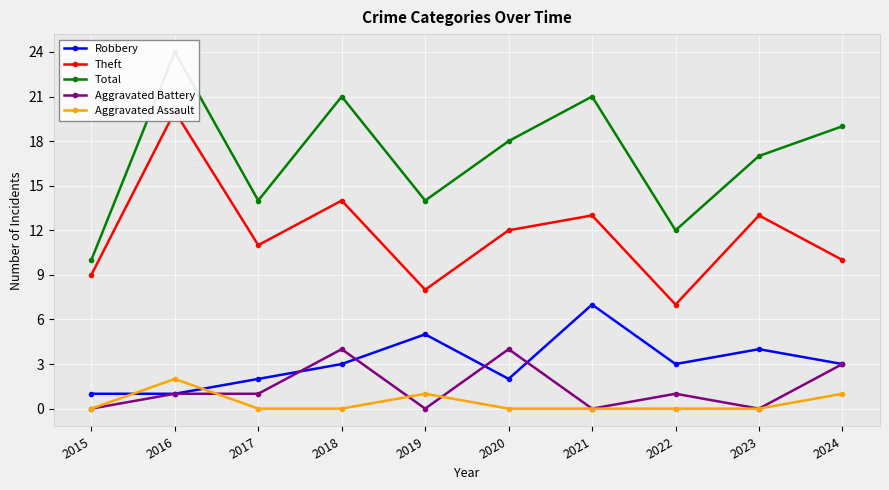

Read the Aggravated Battery value at 2016.

1